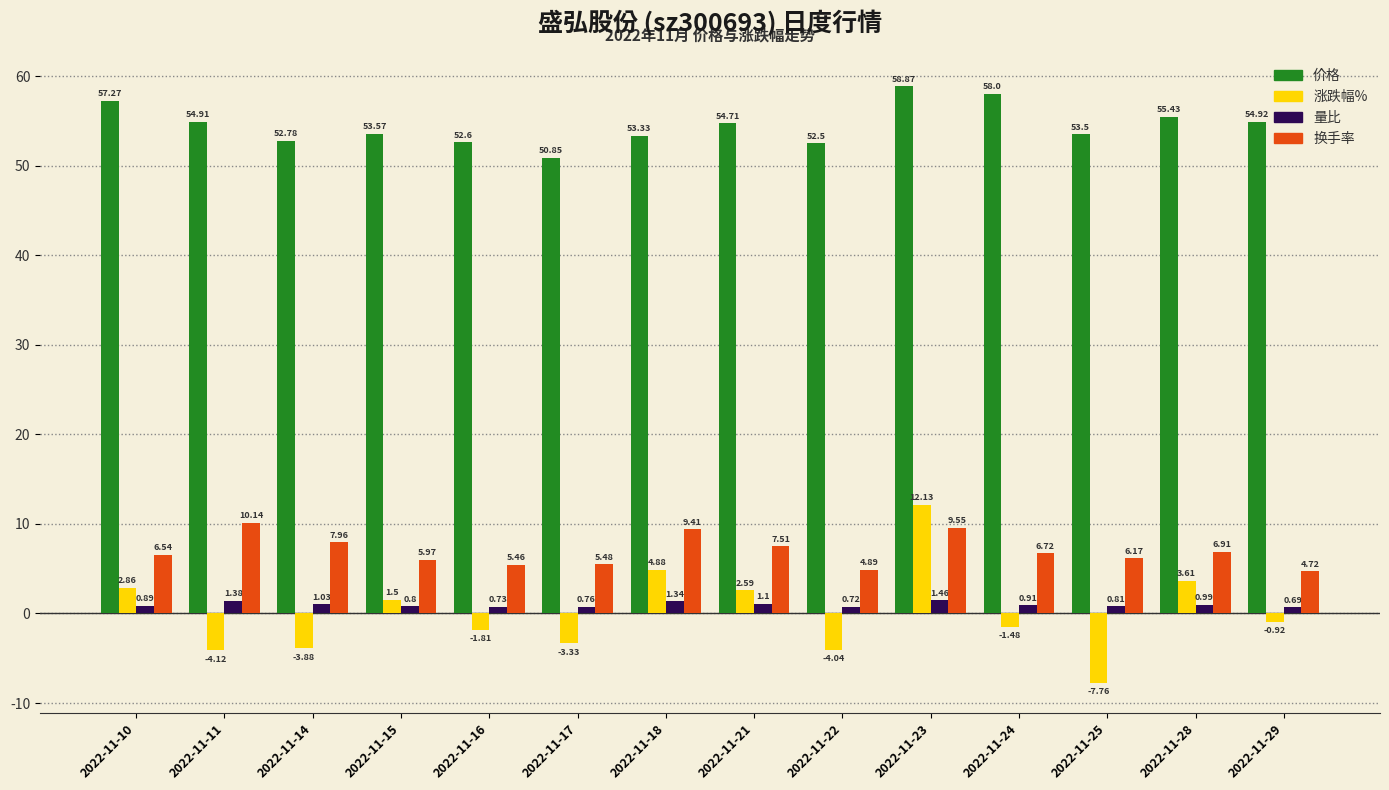

Are the bars grouped side by side (vs. stacked)?

Yes